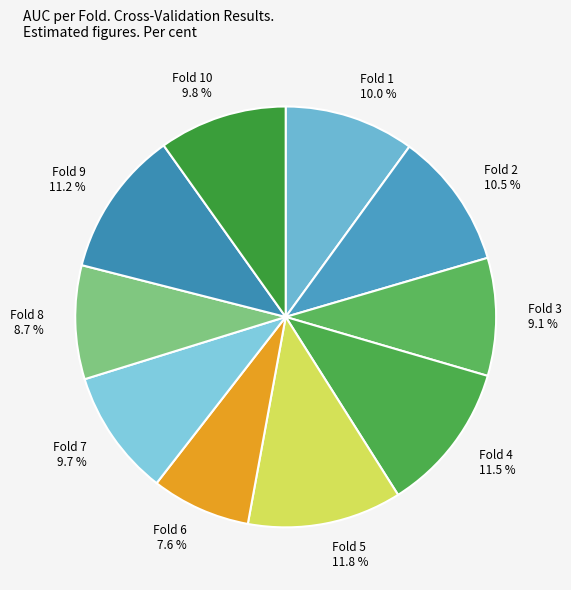

Combined, do Fold 2 and Fold 9 account for over 50%?

No